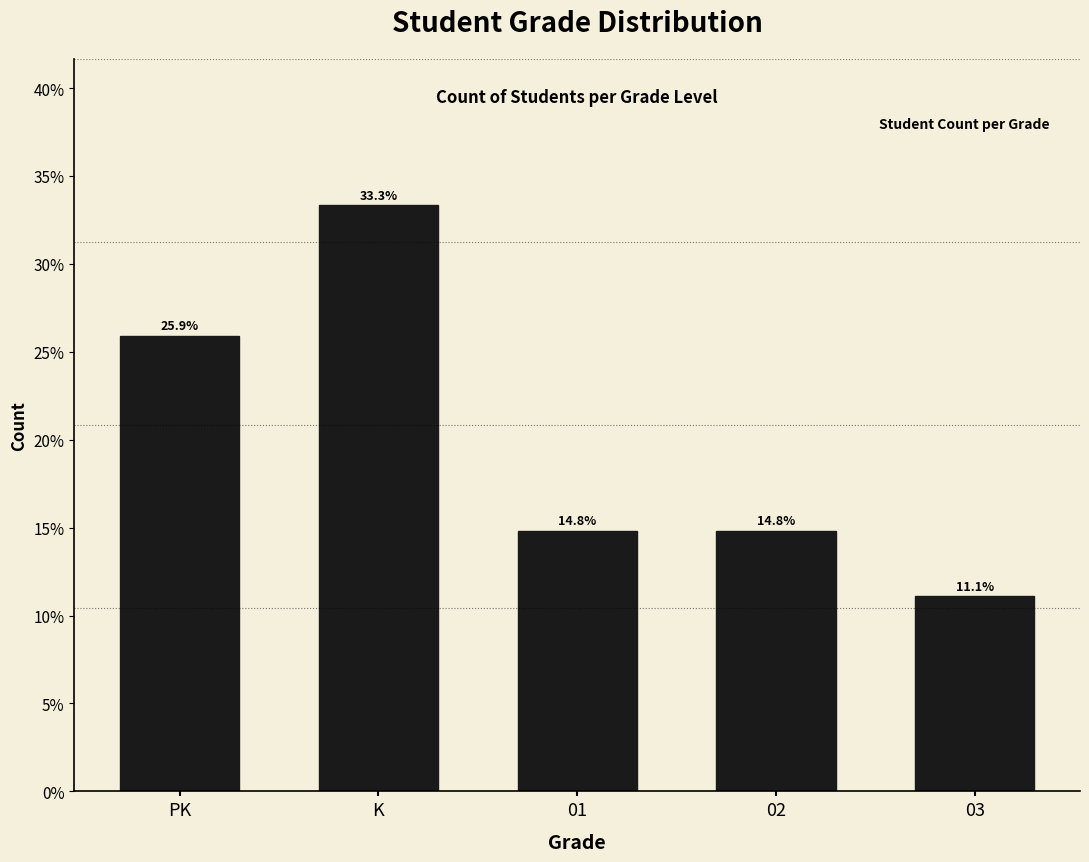

Are the bars horizontal?

No